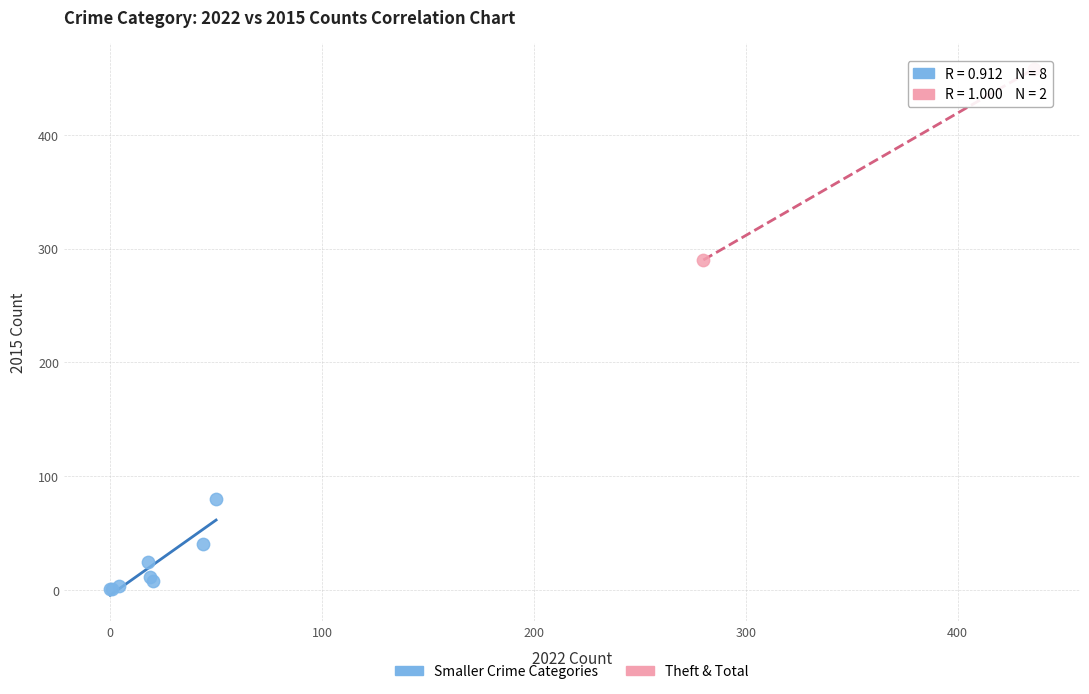

What are all the series names shown in the legend?

Smaller Crime Categories, Theft & Total